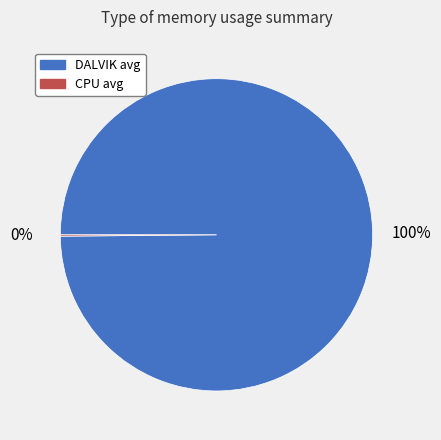

To the nearest percent, what is the average slice percentage?

50%